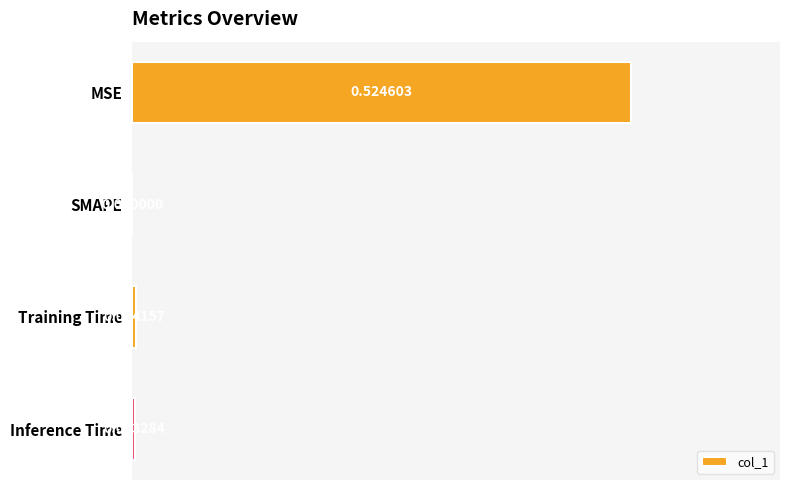

Where is the data nearest to the value 0?

SMAPE